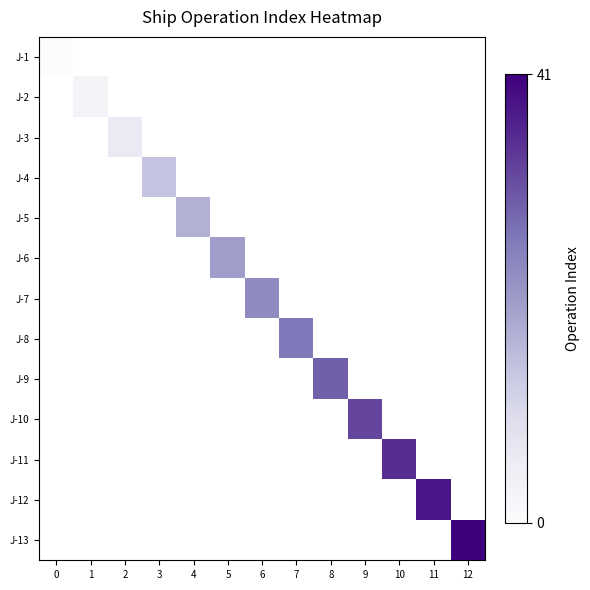

At how many categories does at least one series exceed 15?

9